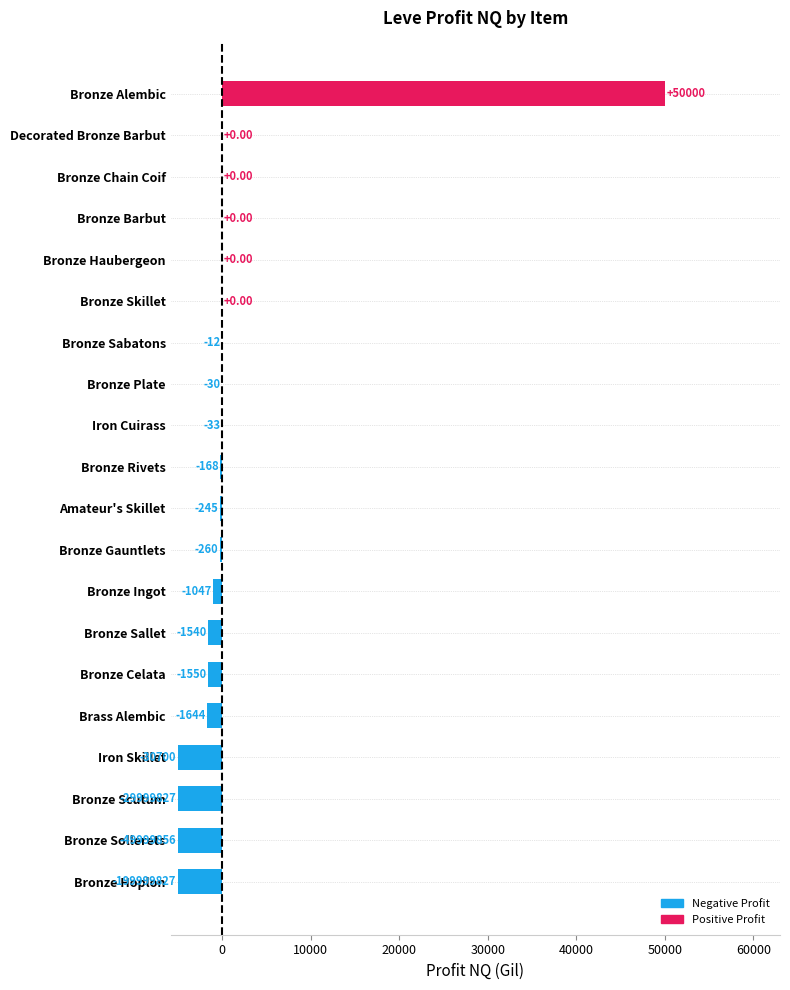

Which has a higher value, Bronze Hoplon or Amateur's Skillet?

Amateur's Skillet